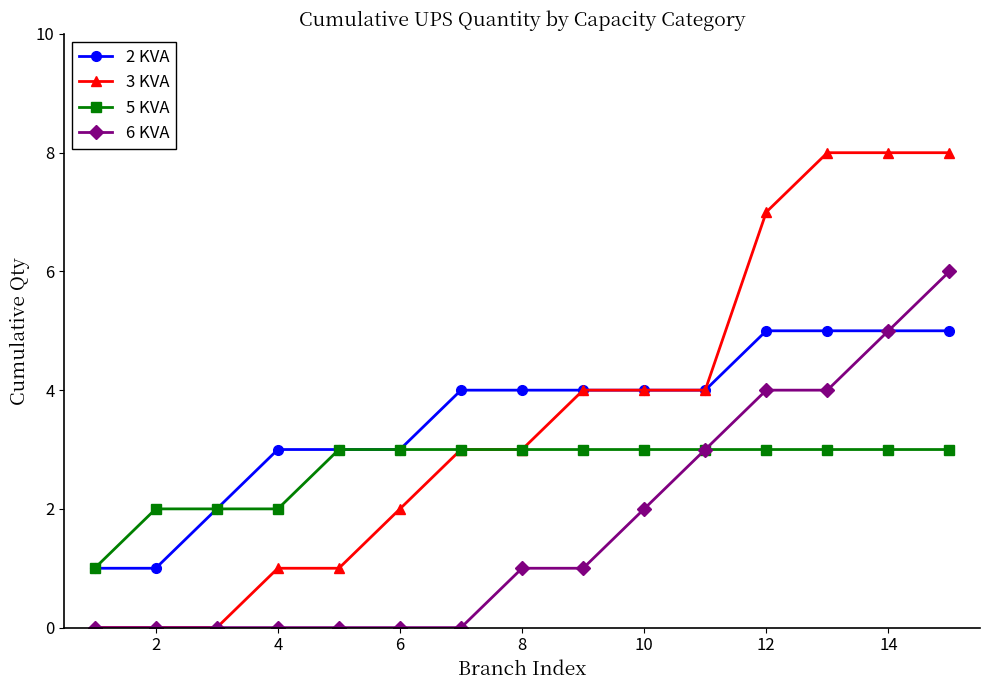

What is the greatest value displayed?

8